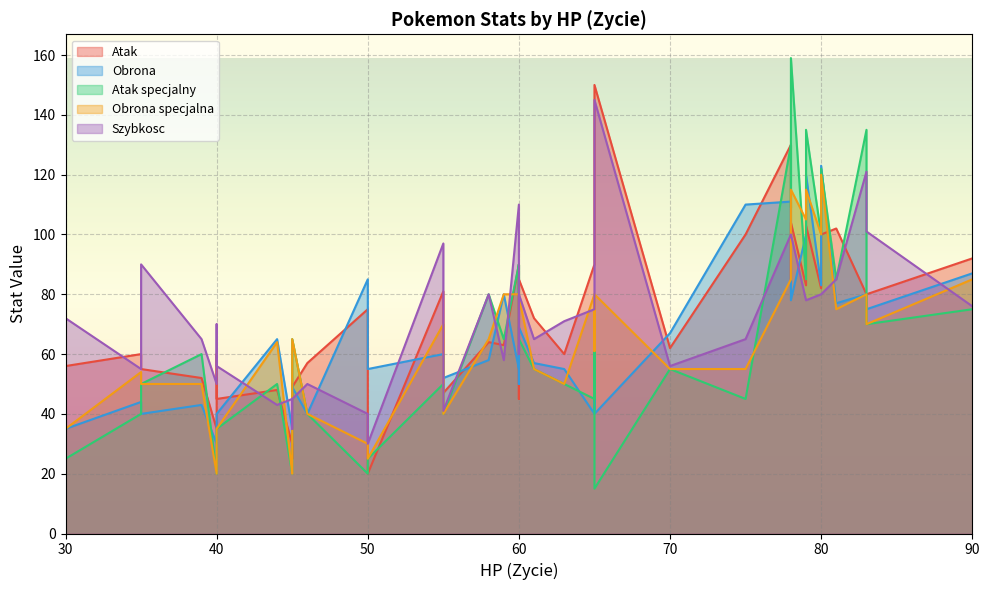

The value of Atak at 65 is 150. True or false?

True